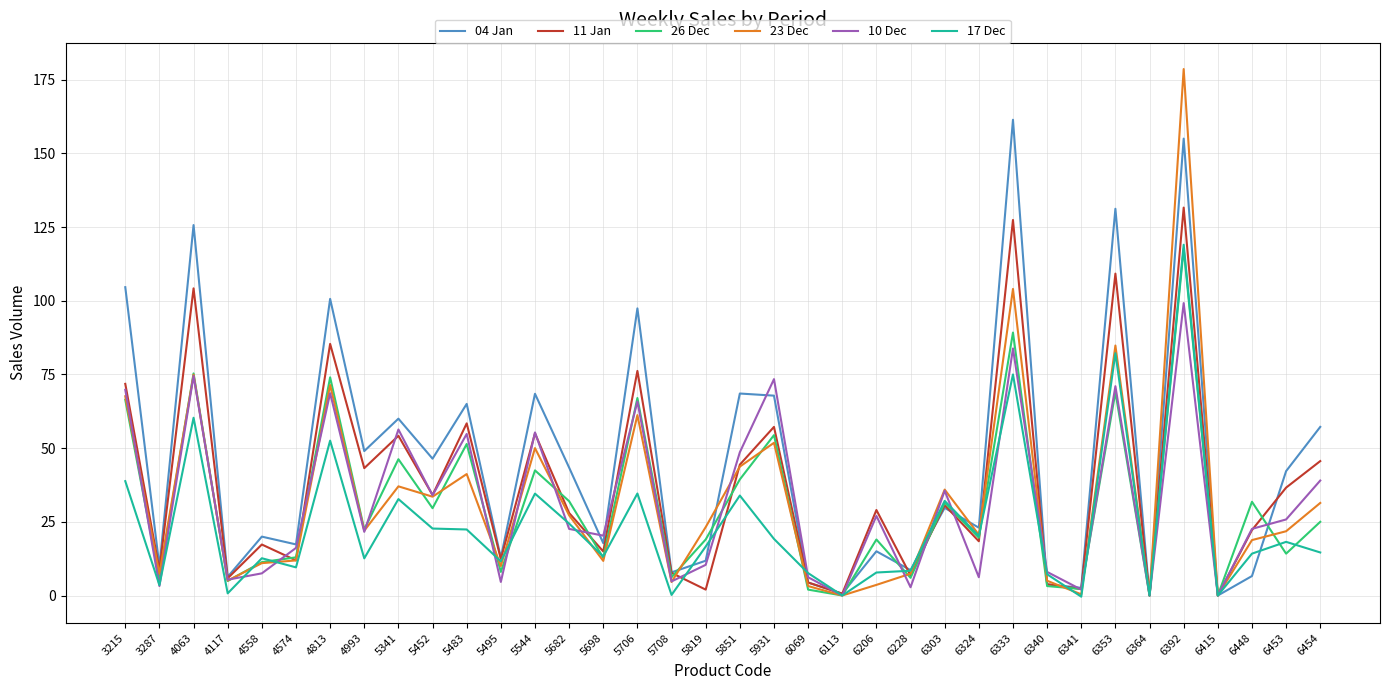

Is it true that 17 Dec equals 72.6 at 6364?

False